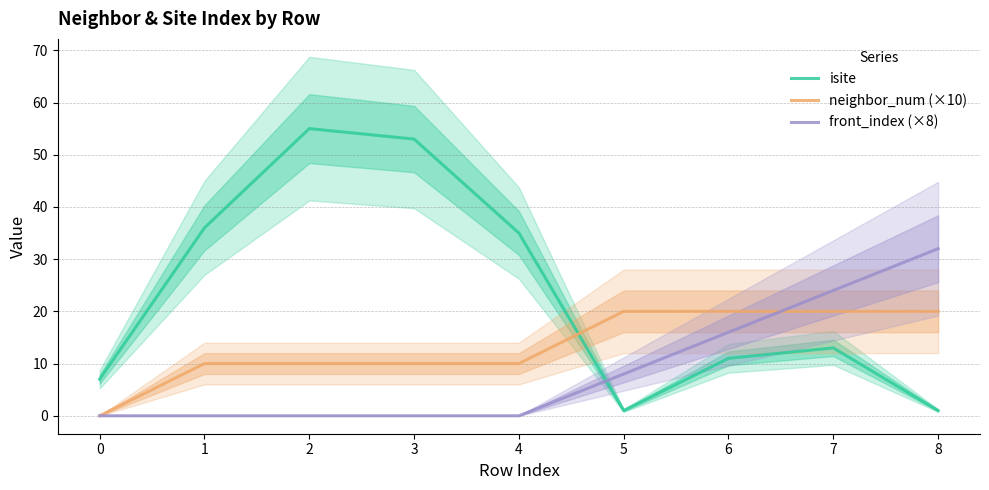

At which category does isite reach its first local valley?

5